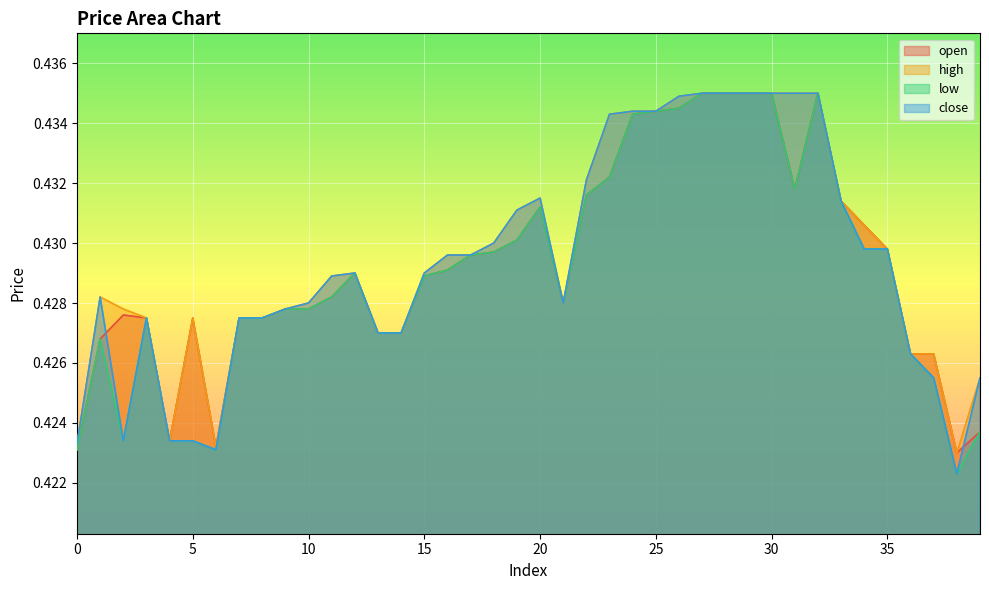

At which label does open reach its peak?

27